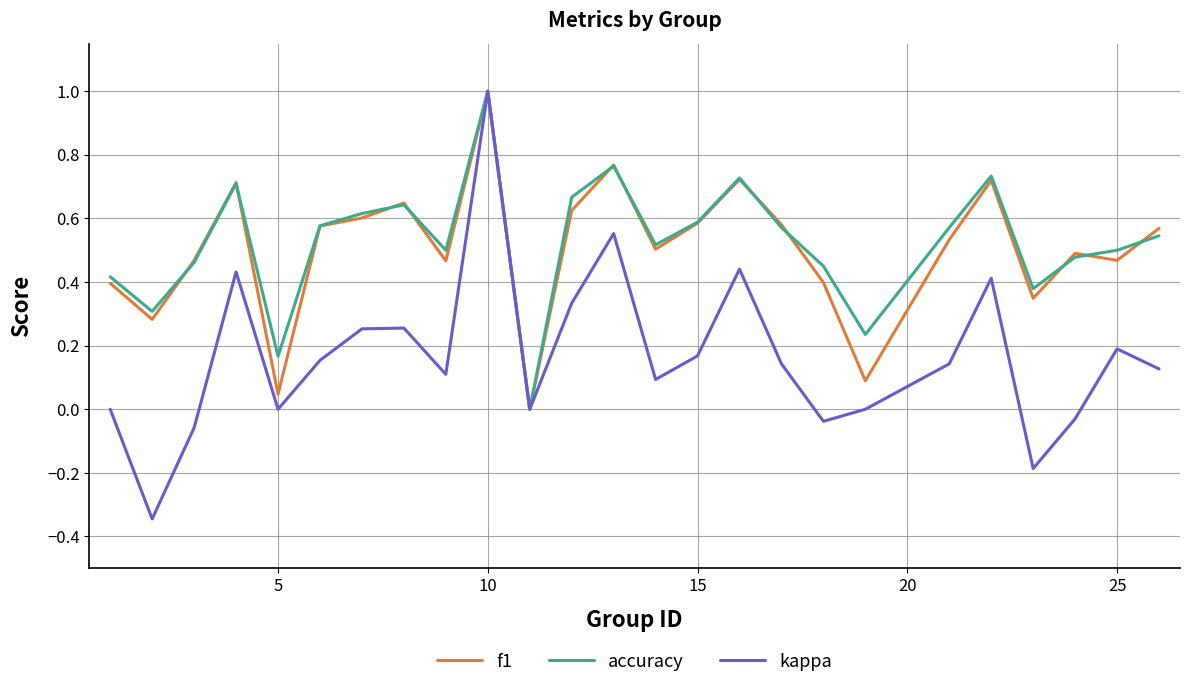

What is the maximum value shown in the chart?

1.0